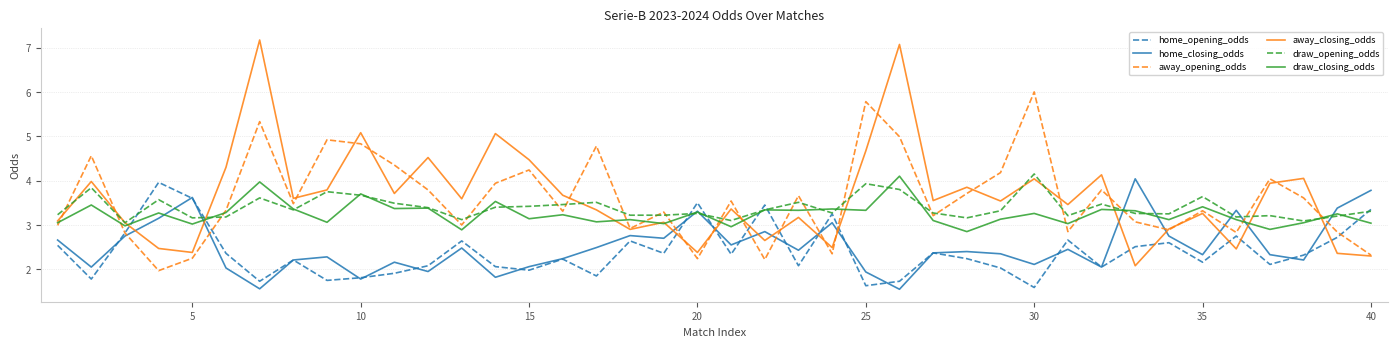

What is the maximum value shown in the chart?

7.2